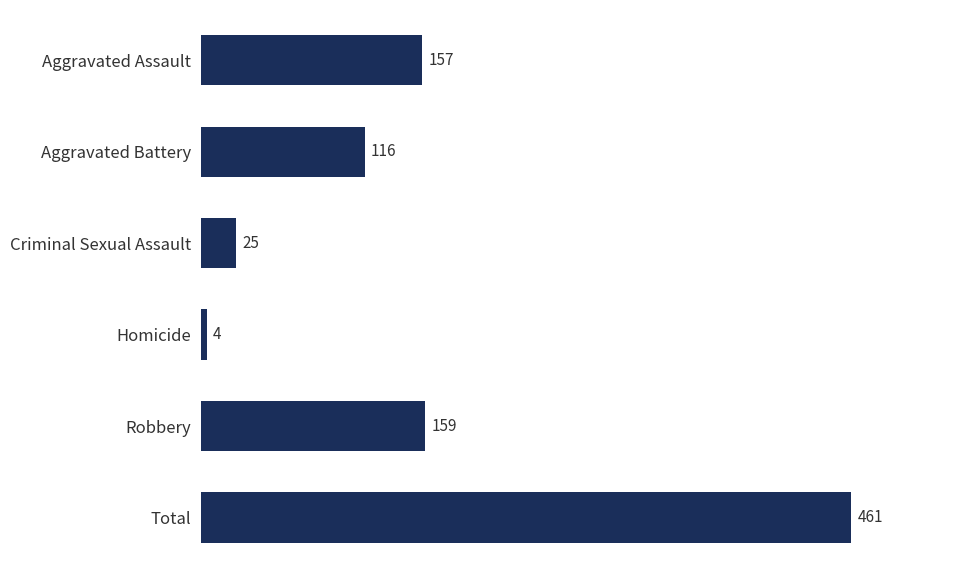

Reading bottom to top, list all the values displayed in this chart.

461	159	4	25	116	157